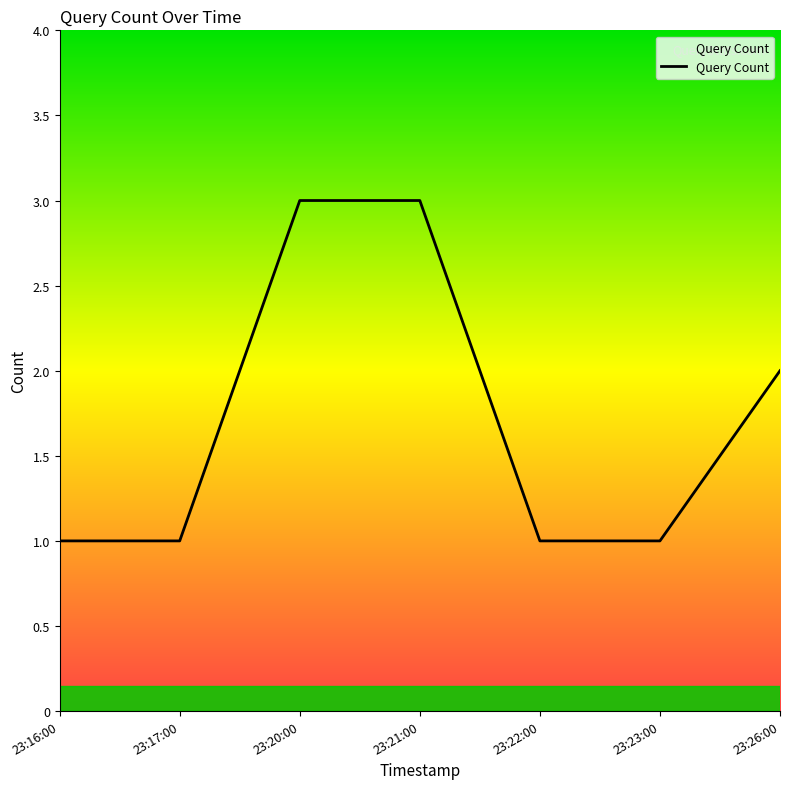

Count the values in the range 1 to 3.

7